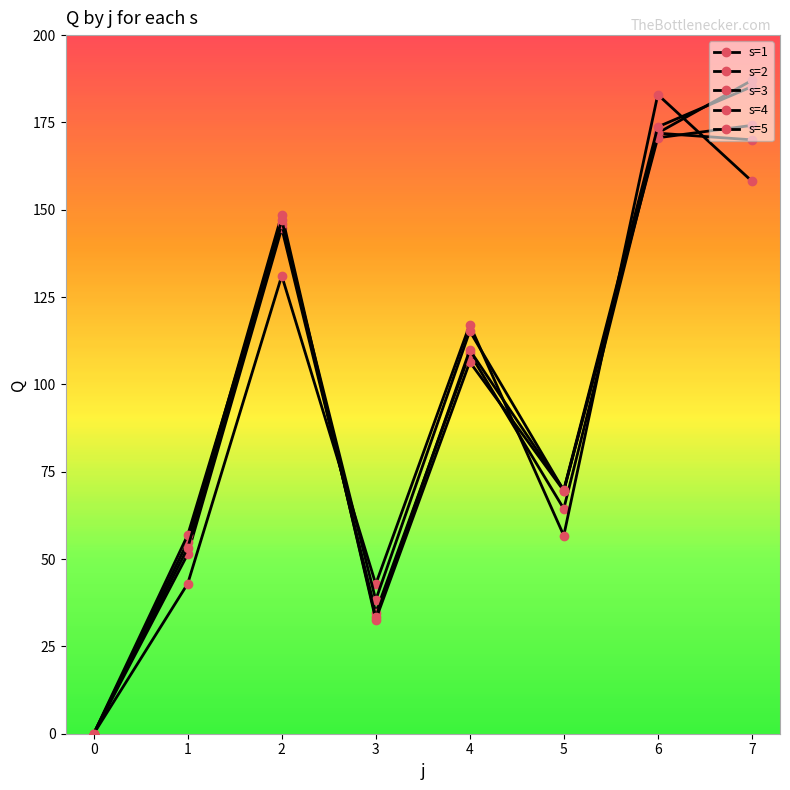

Does the chart have visible grid lines?

No